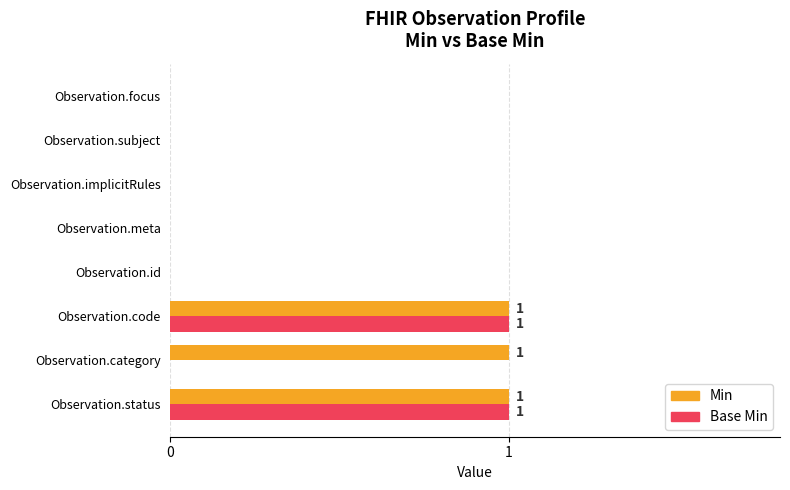

What is the sum of all Min values?

3